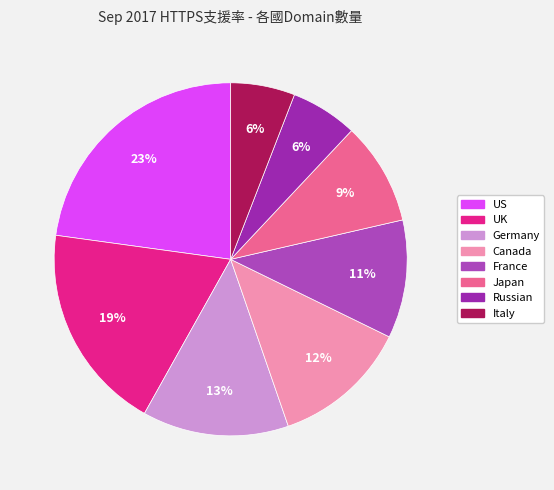

To the nearest percent, what is the combined percentage of US and Russian?

29%